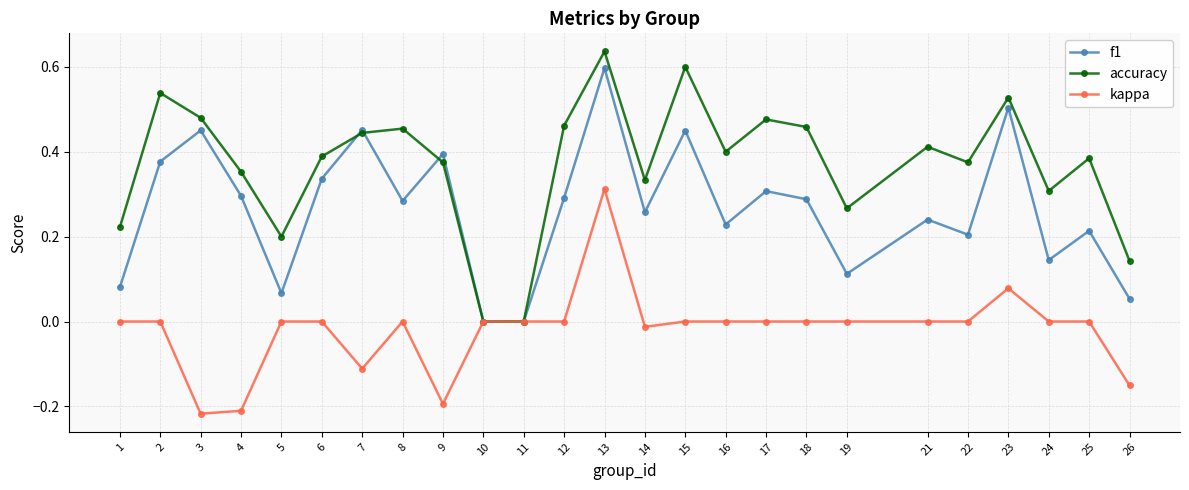

What are all the series names shown in the legend?

f1, accuracy, kappa